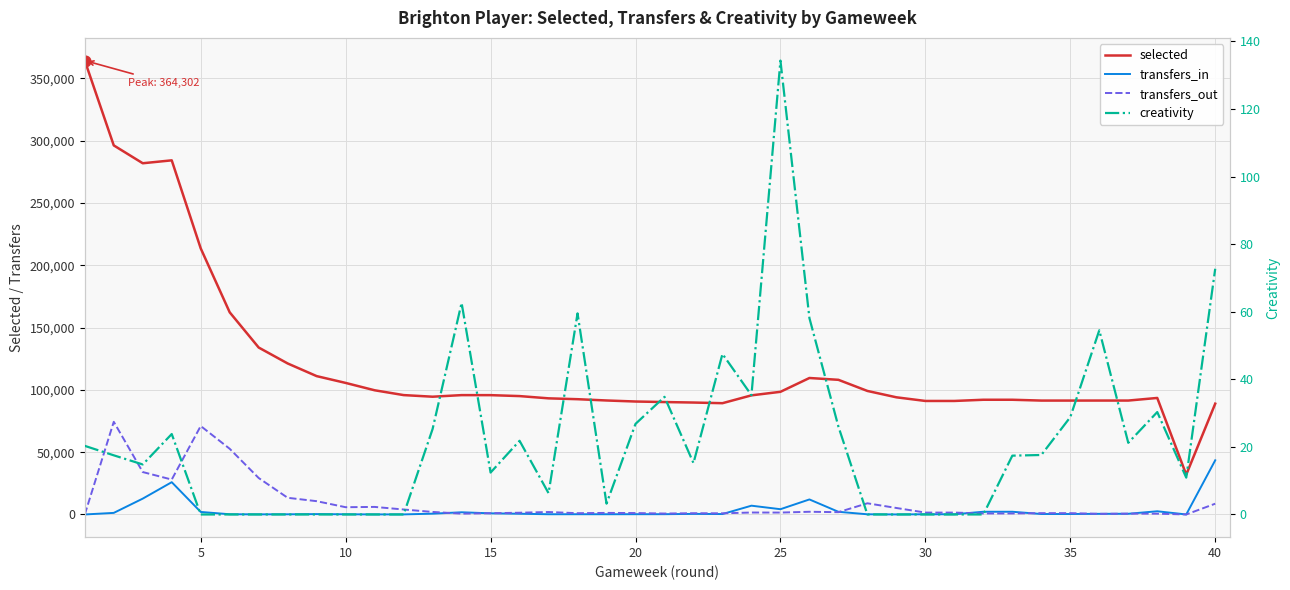

Is the value of transfers_out at 17 greater than the value of creativity at 20?

Yes